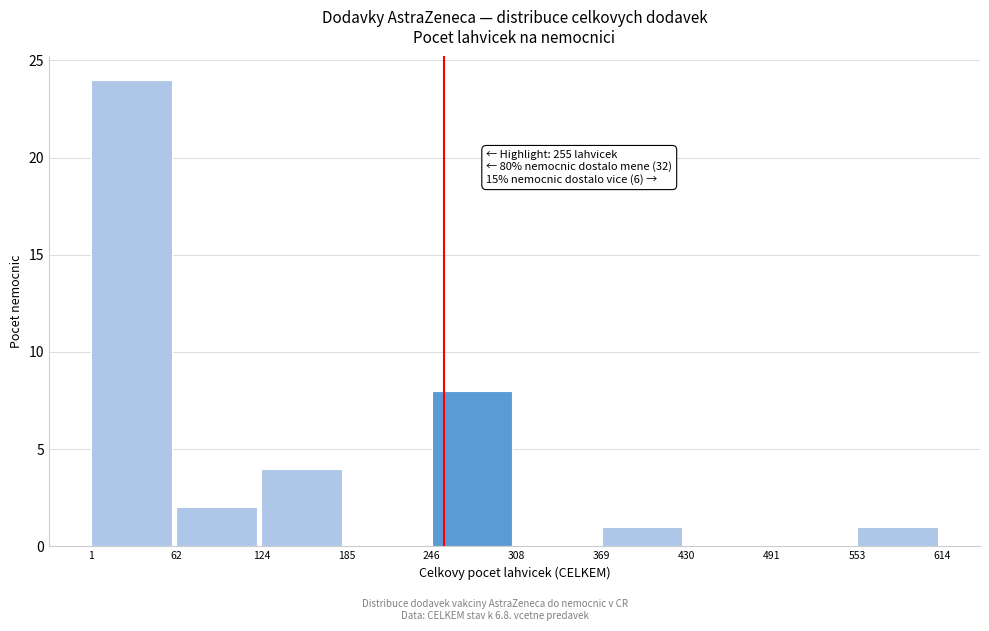

Which range on the x-axis has the tallest bar?

1 to 62